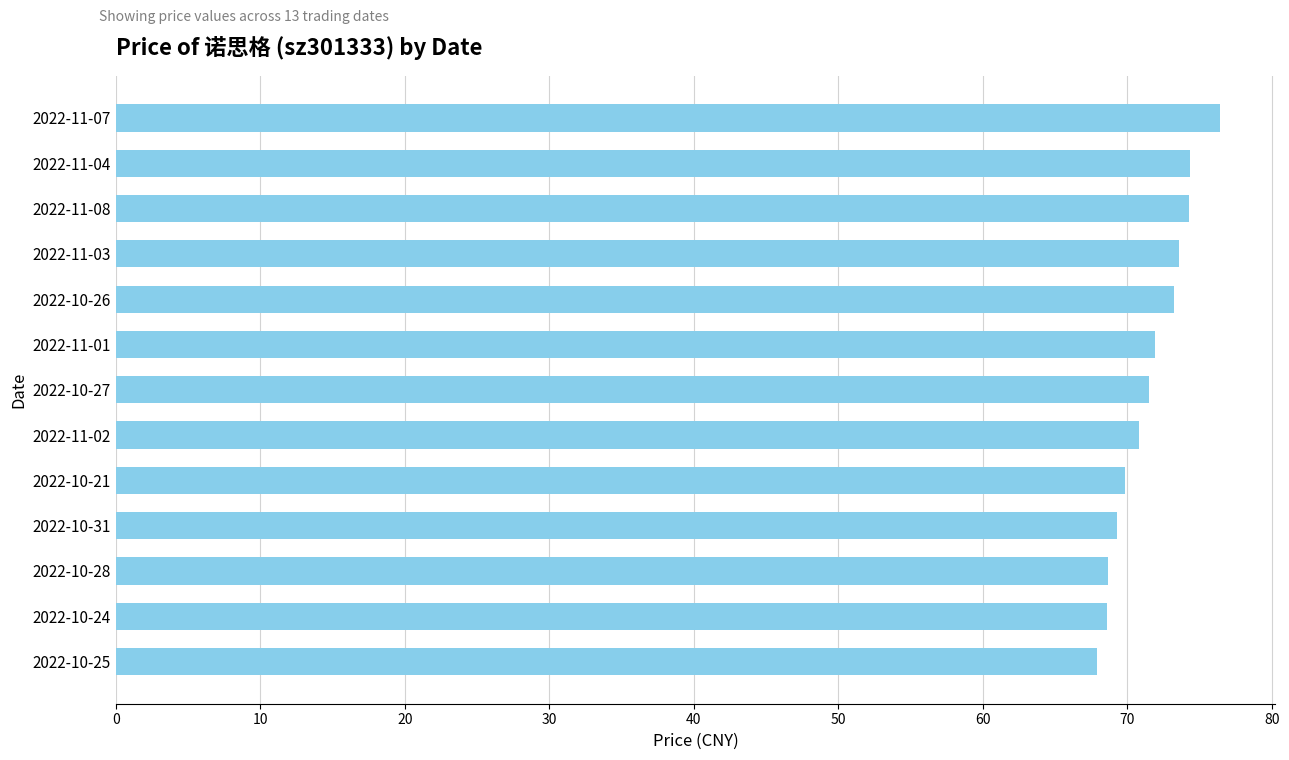

What is the label of the 13th bar from the top?

2022-10-25